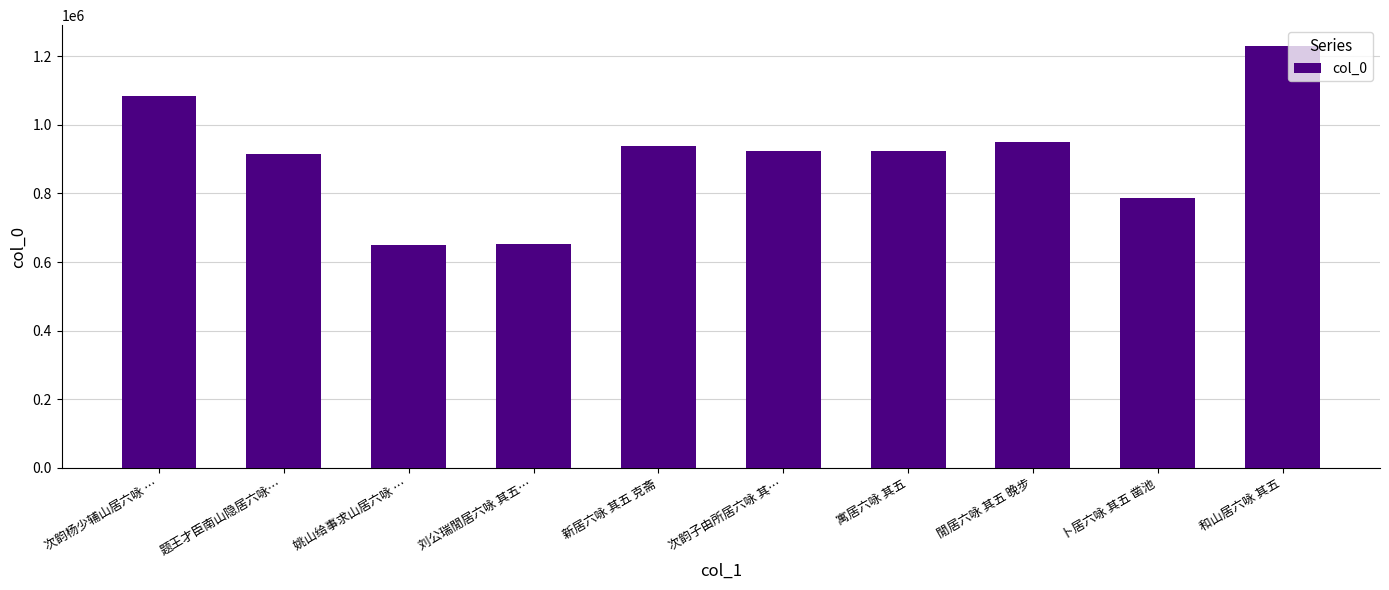

What value does the data have at 卜居六咏 其五 凿池, to the nearest 100?

787700